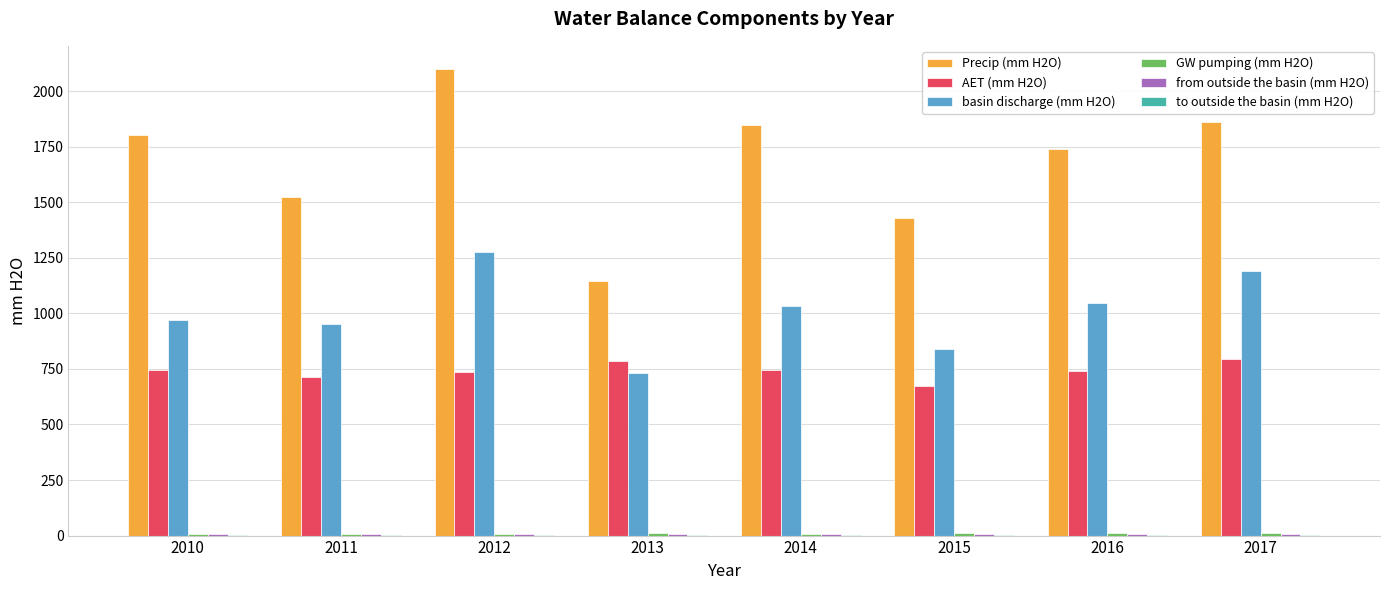

What is the total value across all series at 2010?

3535.6